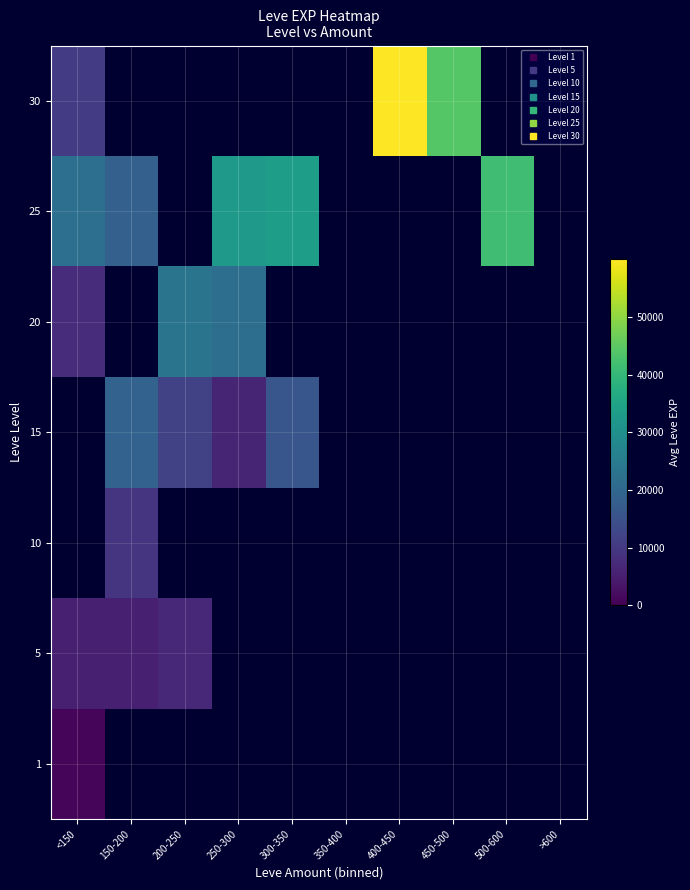

At which category does the chart reach its minimum across all series?

<150